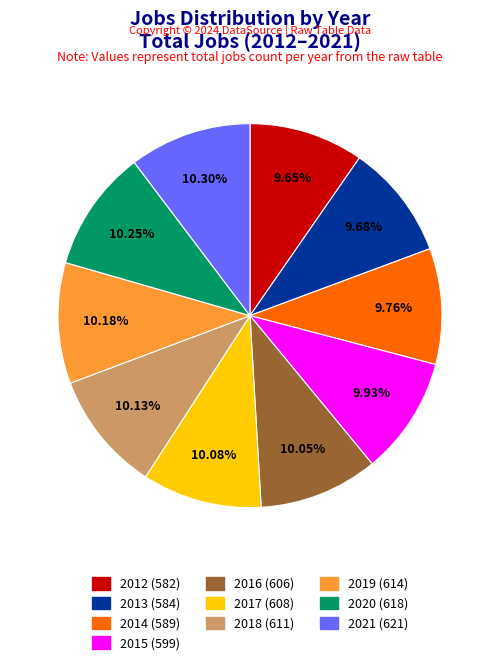

Approximately how many times larger is the value at 2017 compared to 2014?

1.0